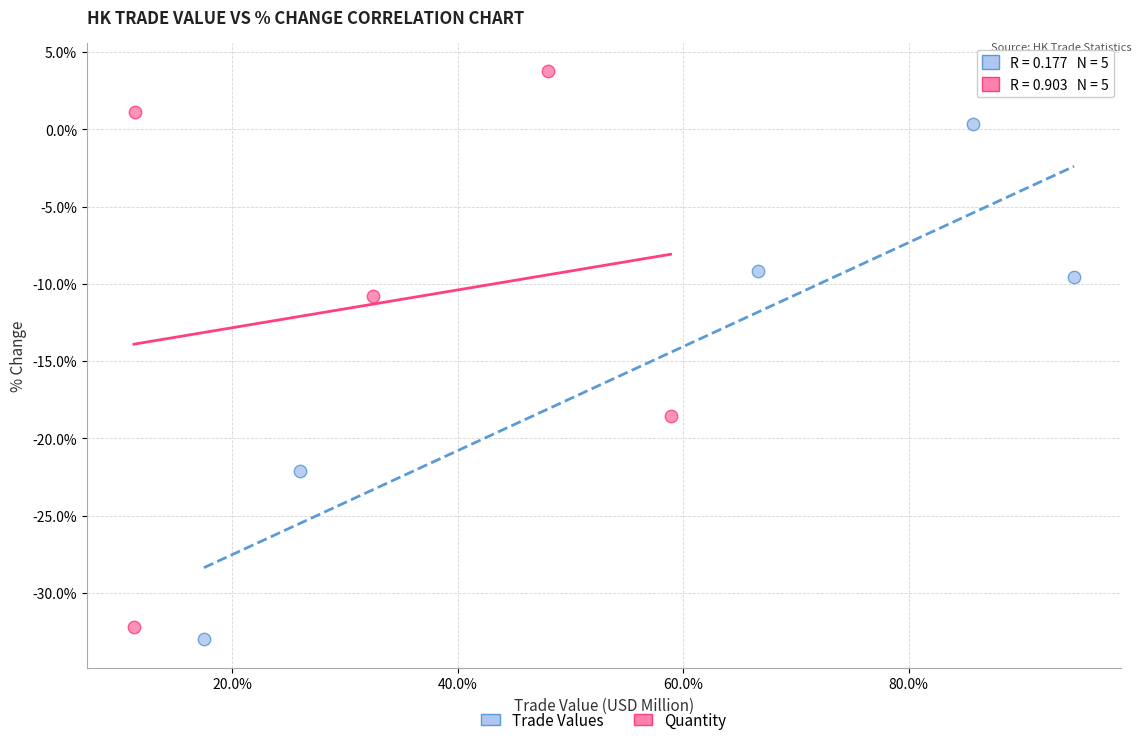

Which series has the widest spread of Y values?

Trade Values